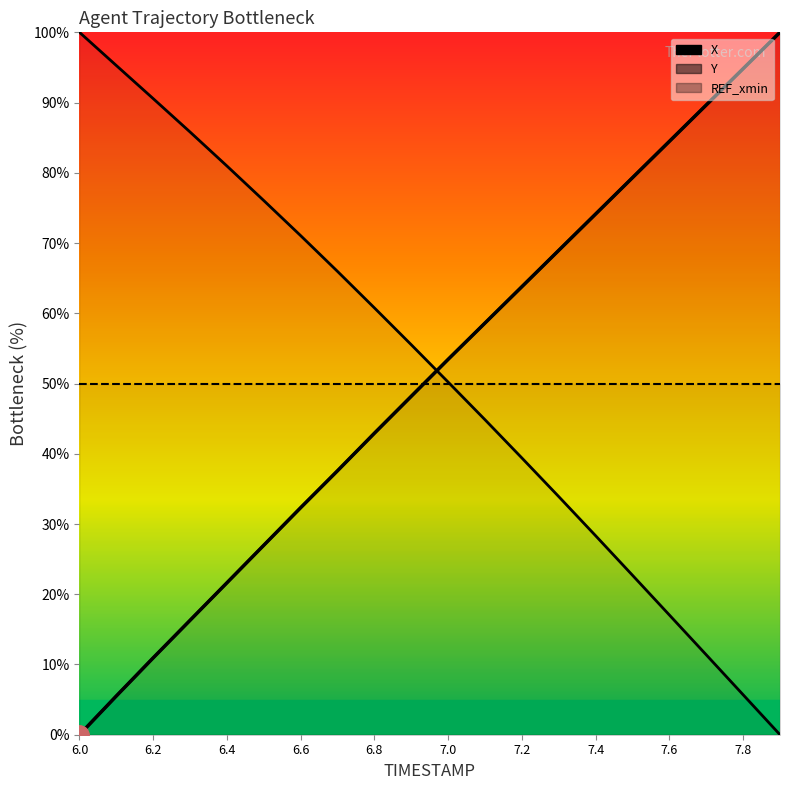

What are all the series names shown in the legend?

X, Y, REF_xmin